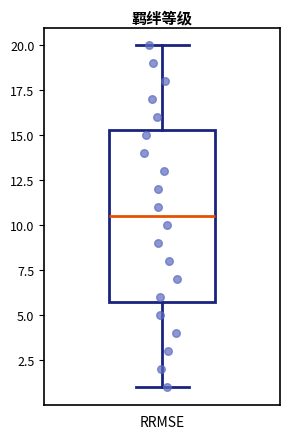

Read this box plot against the y-axis: the position of the median line, the range covered by the box, and the ends of both whiskers. The values are not printed on the chart, so give them approximately, as read against the axis.

median 10.5, box 6.0 to 15.5, whiskers 1.0 to 20.0